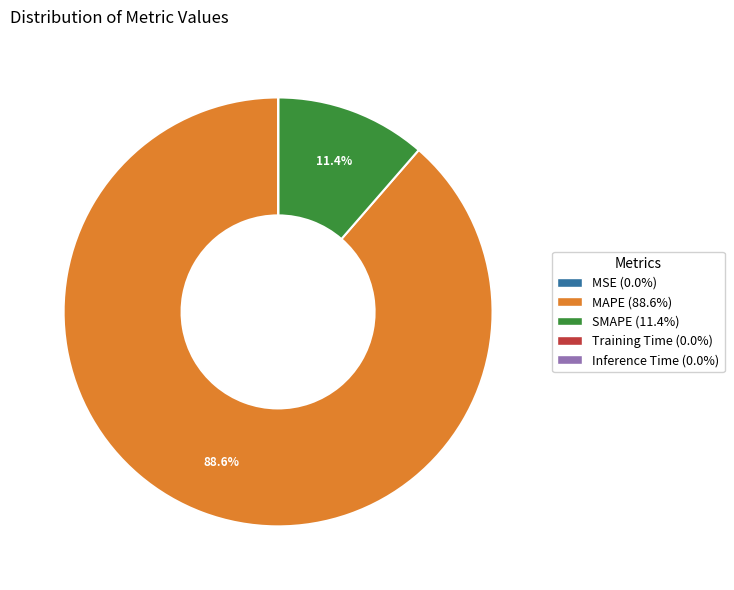

What portion of the pie excludes SMAPE (11.4%)?

88.6%